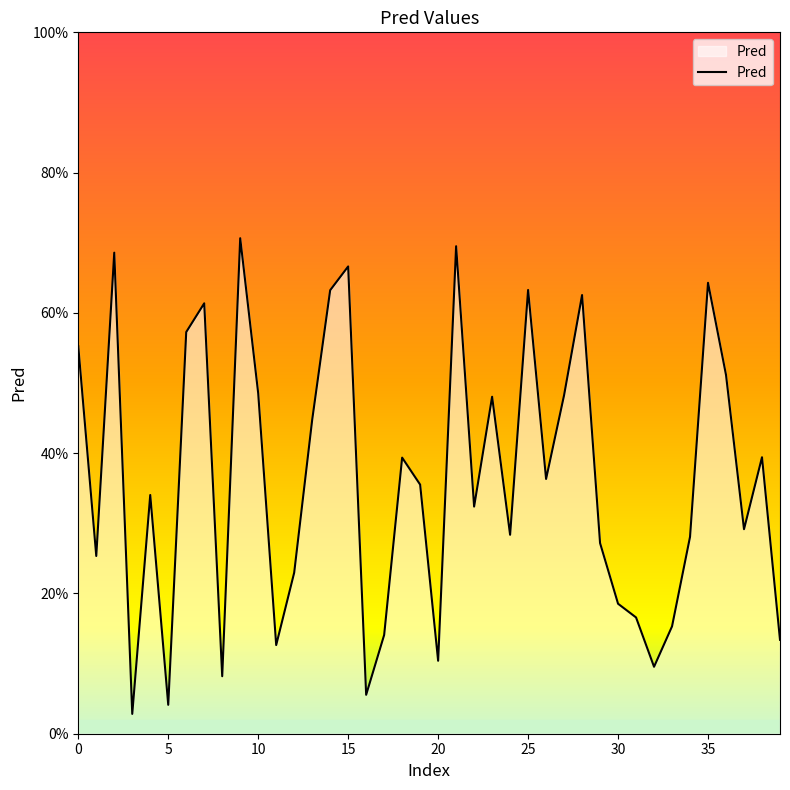

Does the chart display data point markers on the line(s)?

No